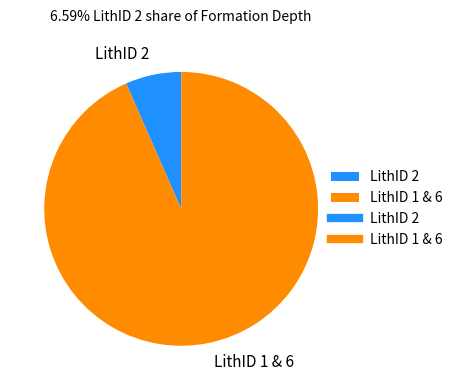

Which has a higher value, LithID 2 or LithID 1 & 6?

LithID 1 & 6